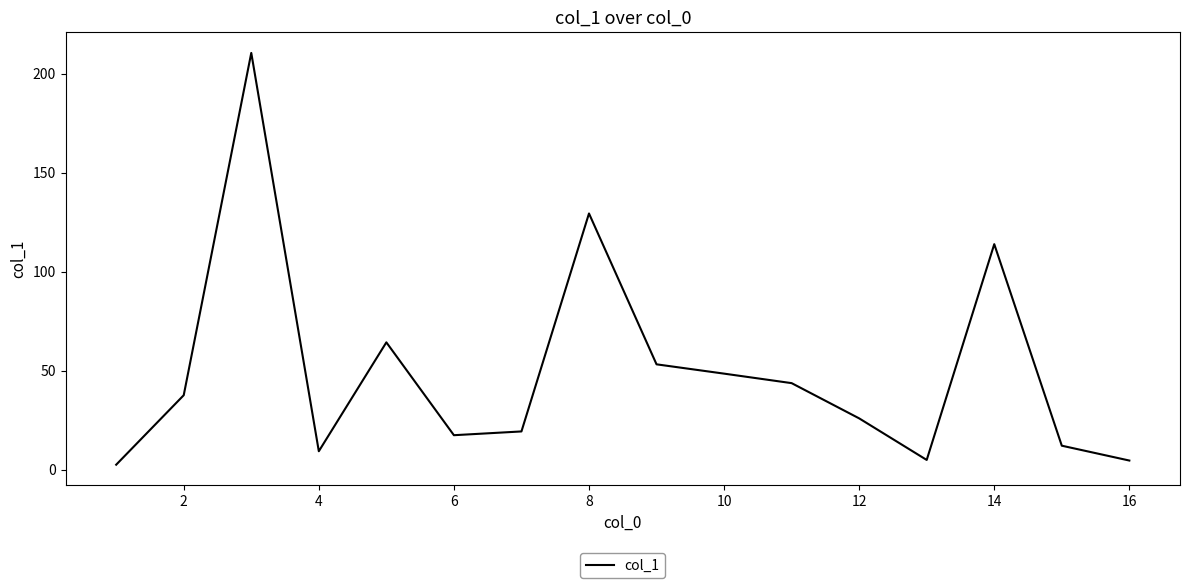

What is the maximum value shown in the chart?

210.6